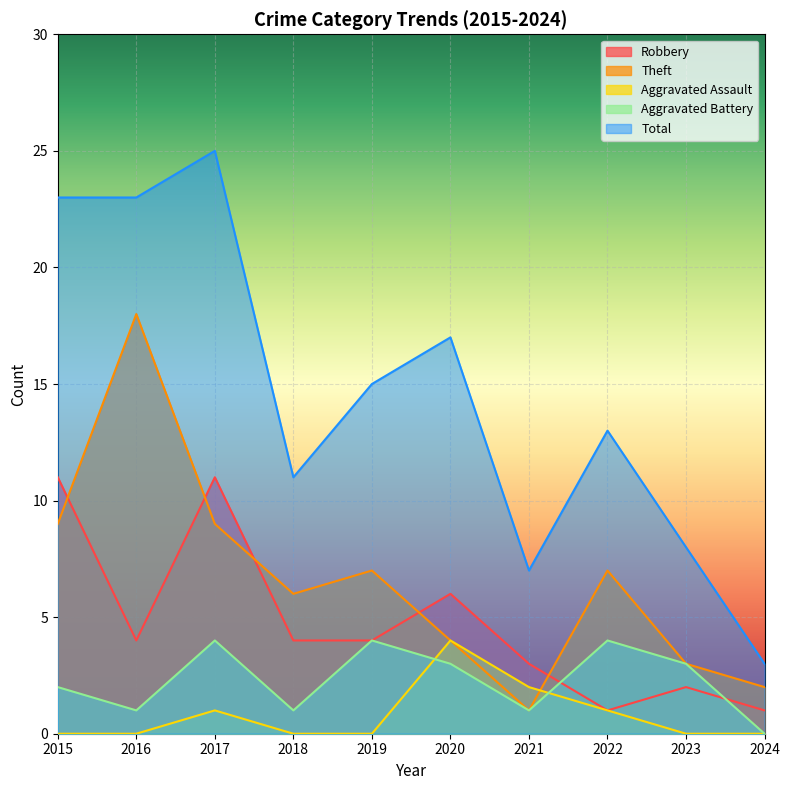

What is the value of the Aggravated Assault point at the 7th from the left?

2